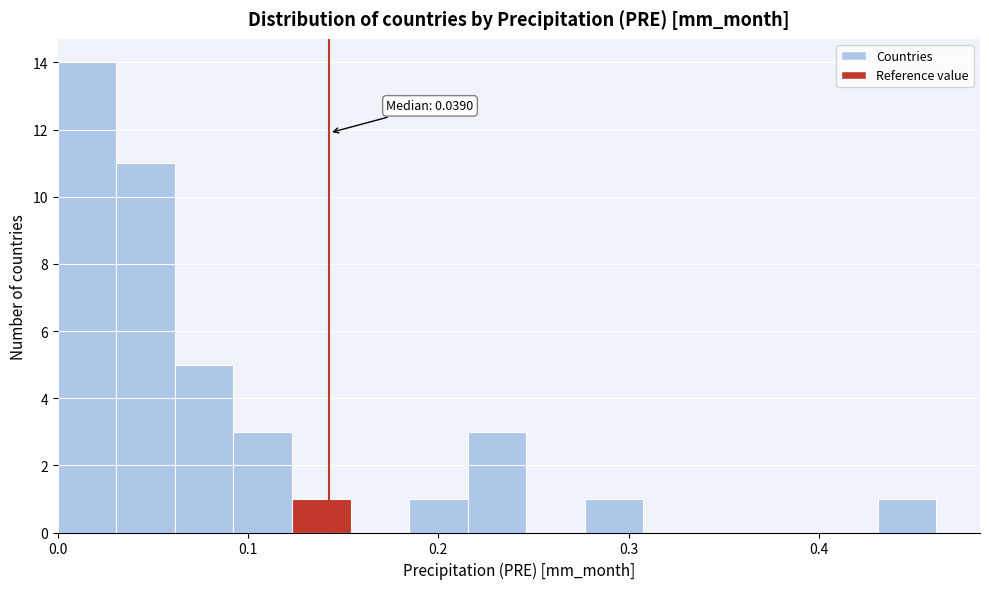

Around what value on the x-axis is the tallest bar? Give the approximate position of its centre, as read against the axis.

0.02